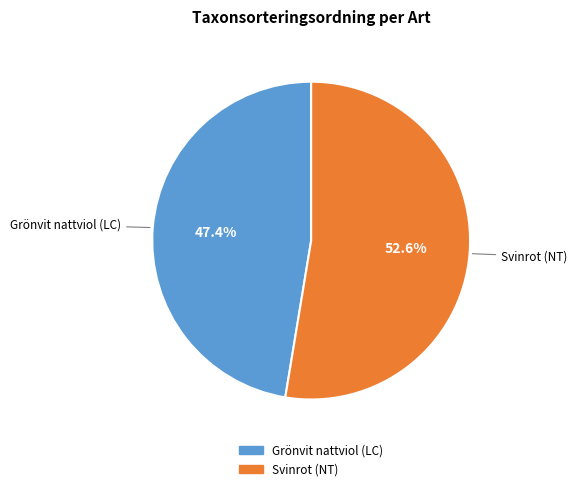

Count the number of slices in the pie.

2